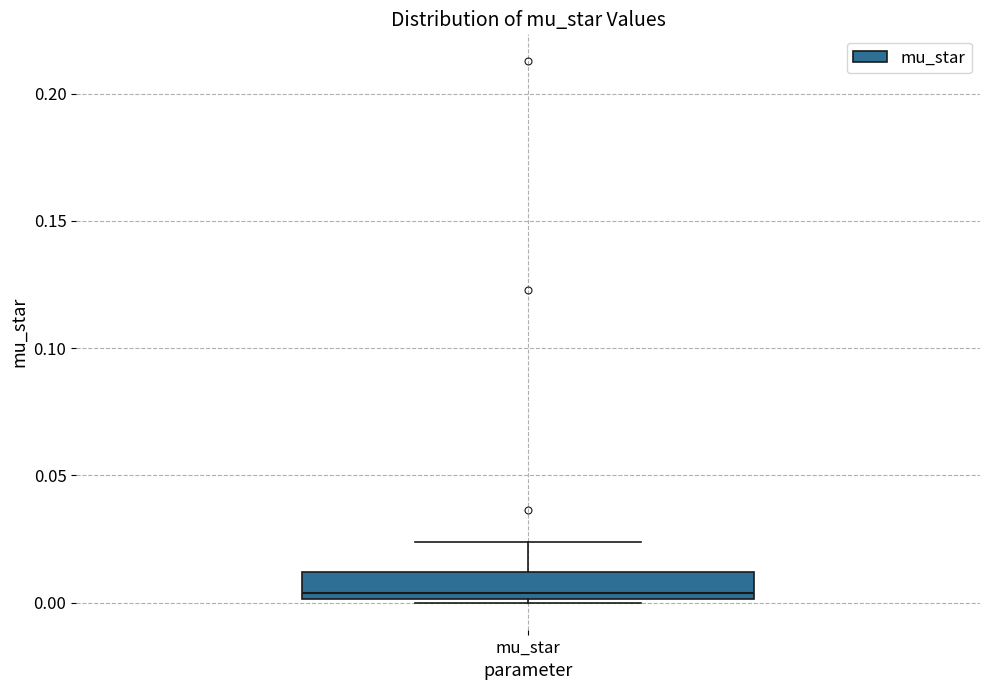

Where does the upper whisker of the box for mu_star end on the y-axis? The values are not printed on the chart, so give them approximately, as read against the axis.

0.025